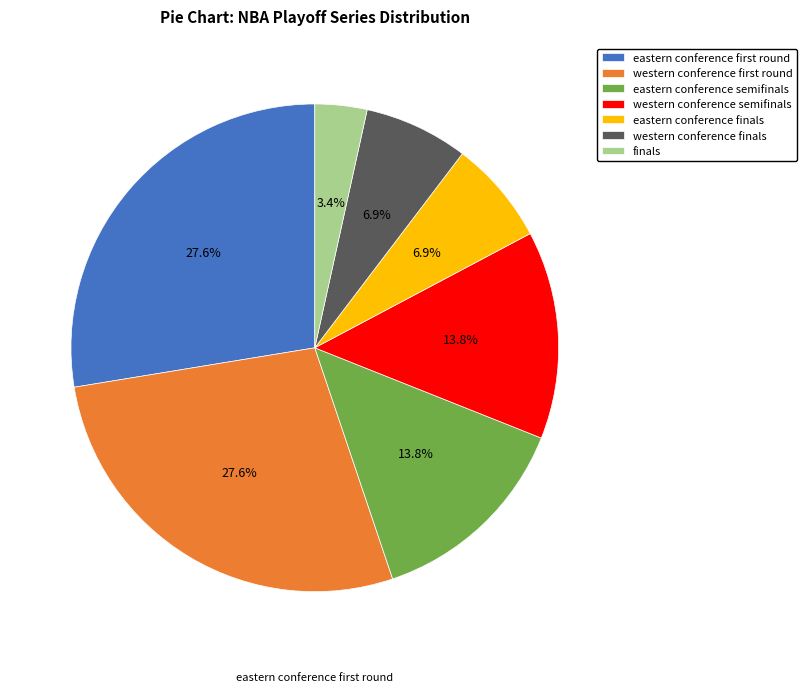

What percentage is the eastern conference semifinals slice, to the nearest percent?

14%